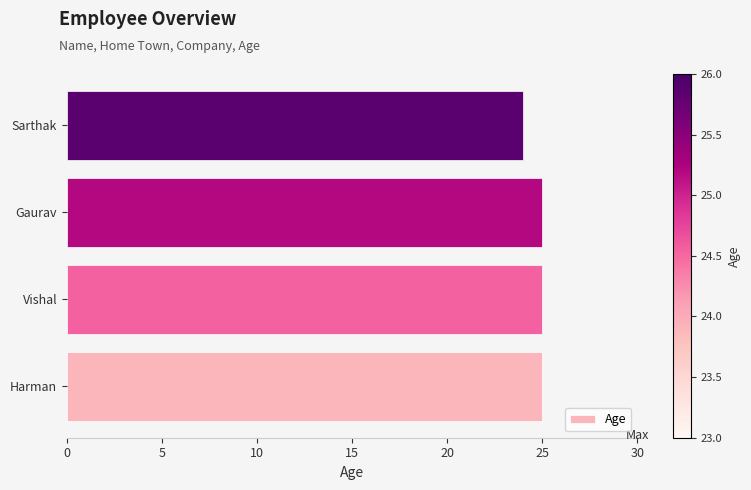

What is the ratio of the value at Harman to the value at Vishal?

1.0